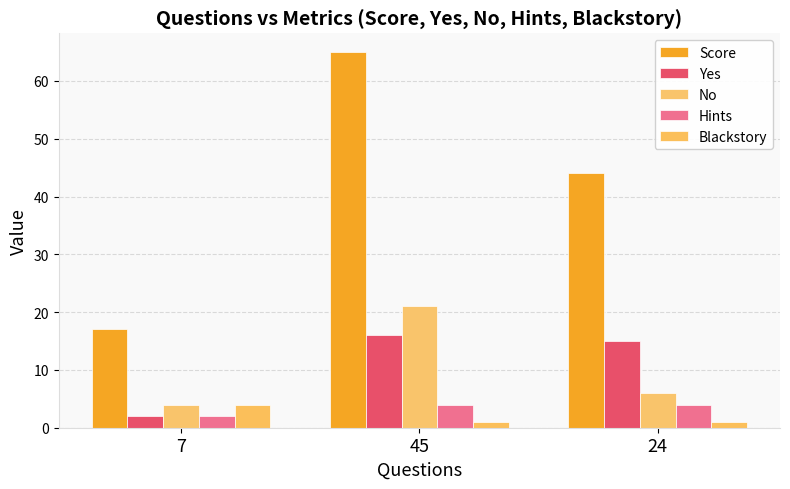

The No series shows 6 at 24. True or false?

True